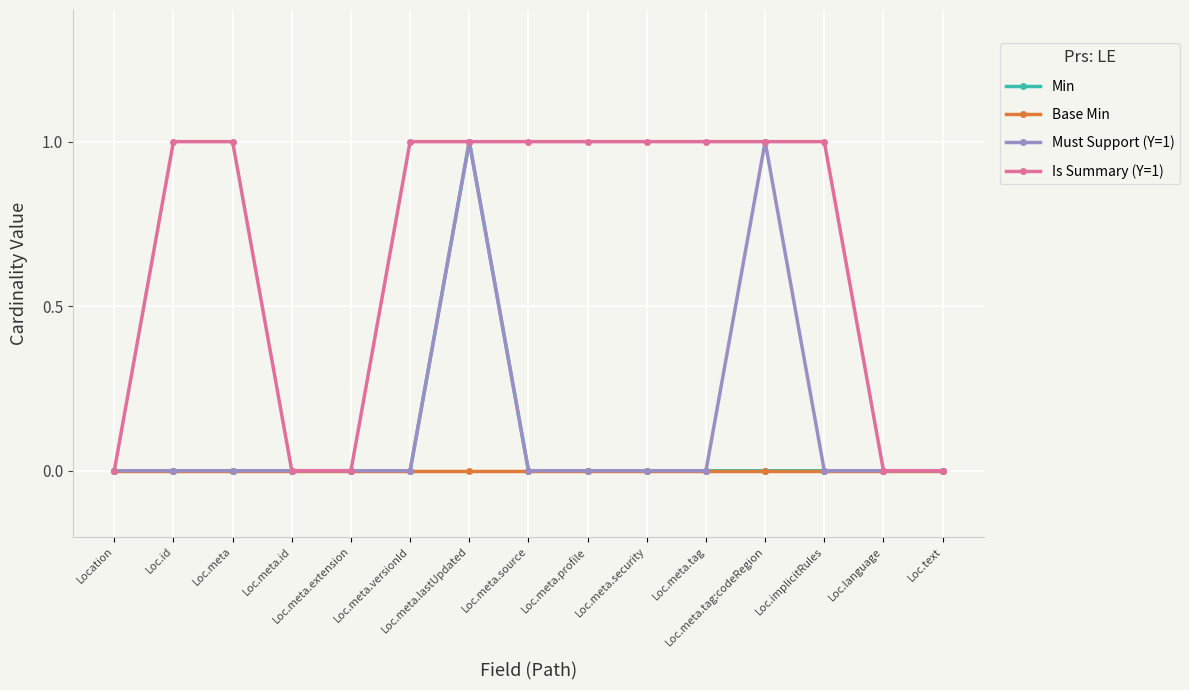

True or false: Must Support (Y=1) has more than 1 interior local peaks.

True